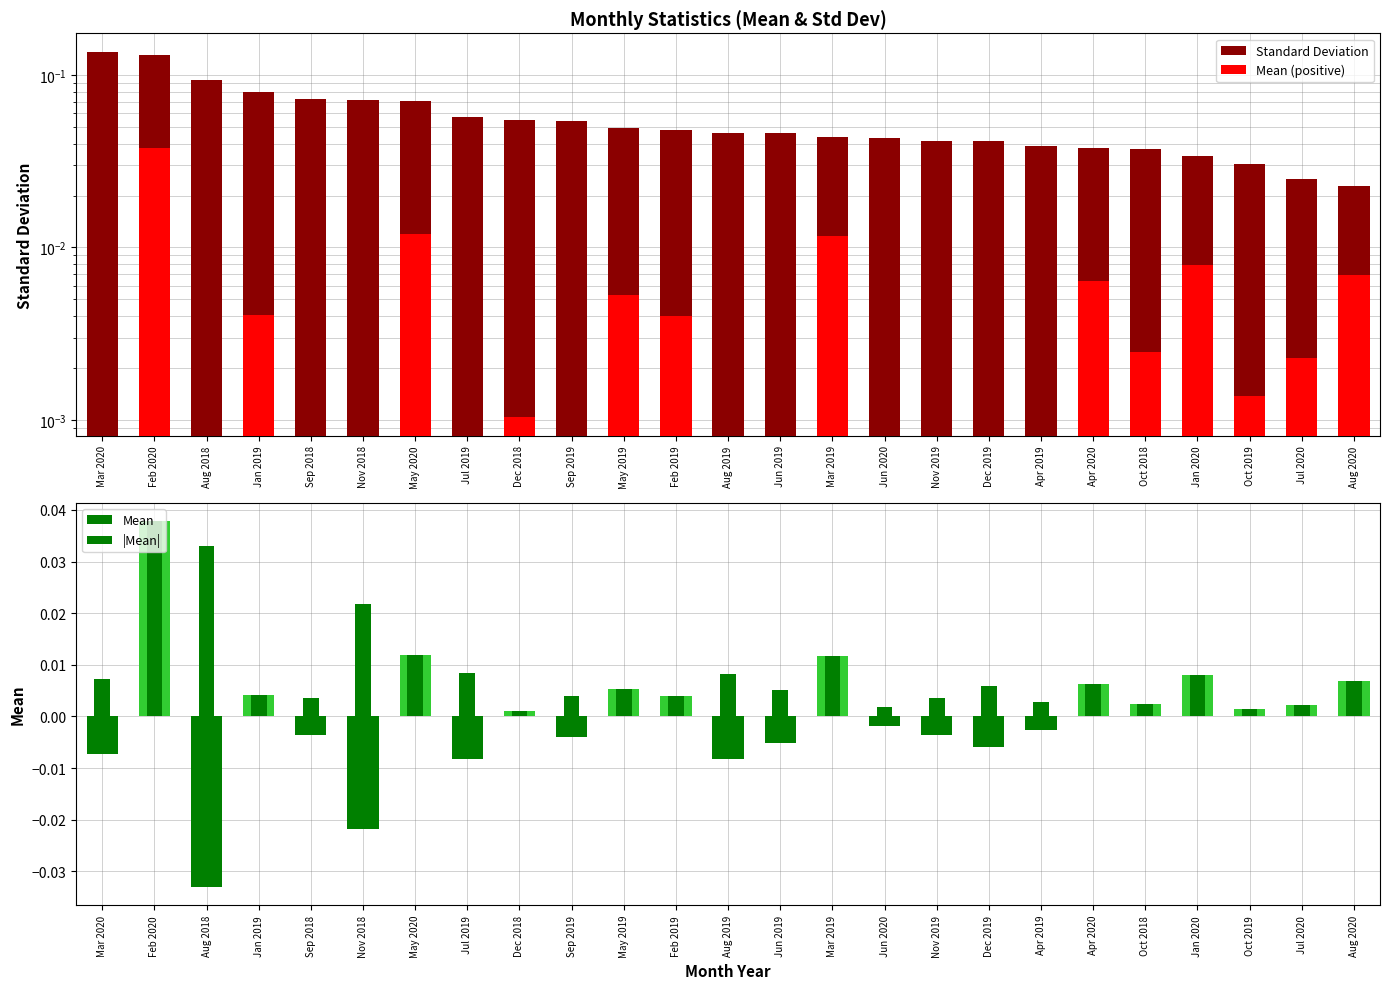

At which category is the sum across all series the highest?

Feb 2020